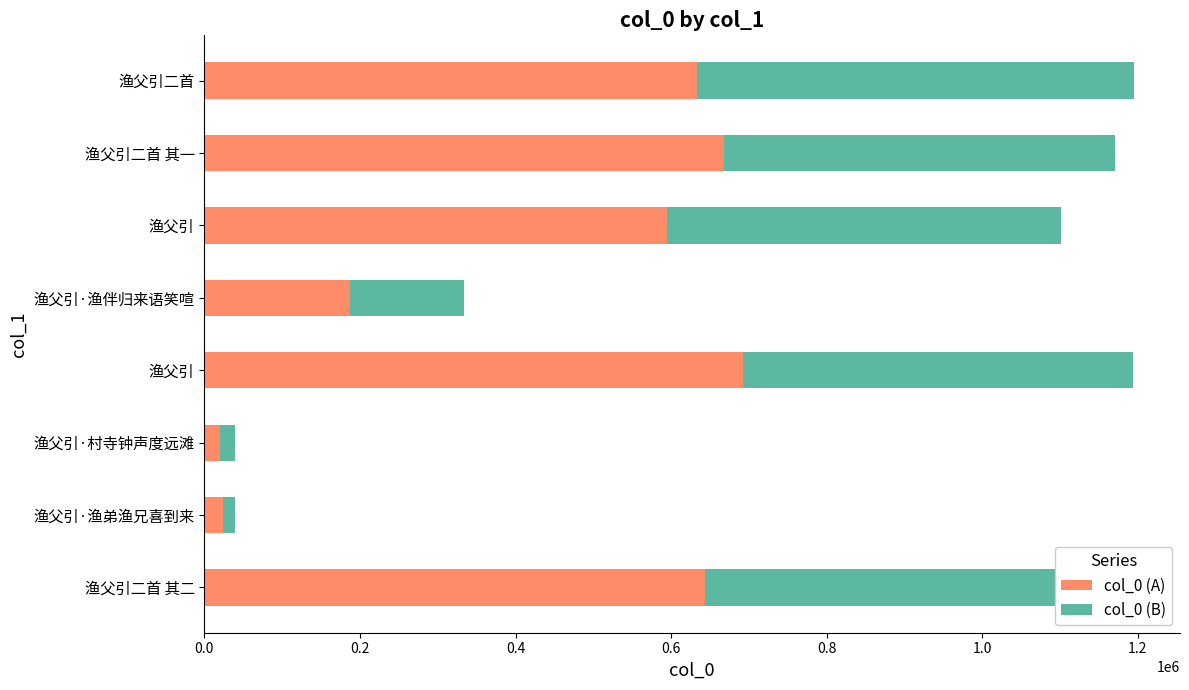

List the series in order of their peak value, highest first.

col_0 (A), col_0 (B)